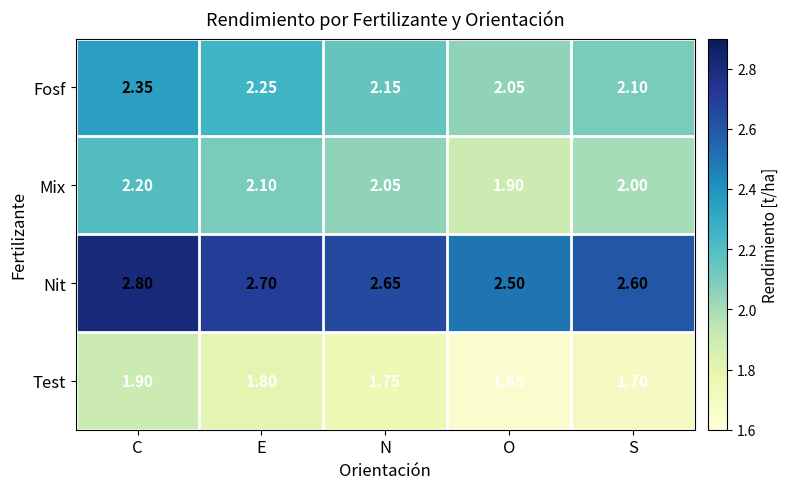

At which label does Mix reach its peak?

C